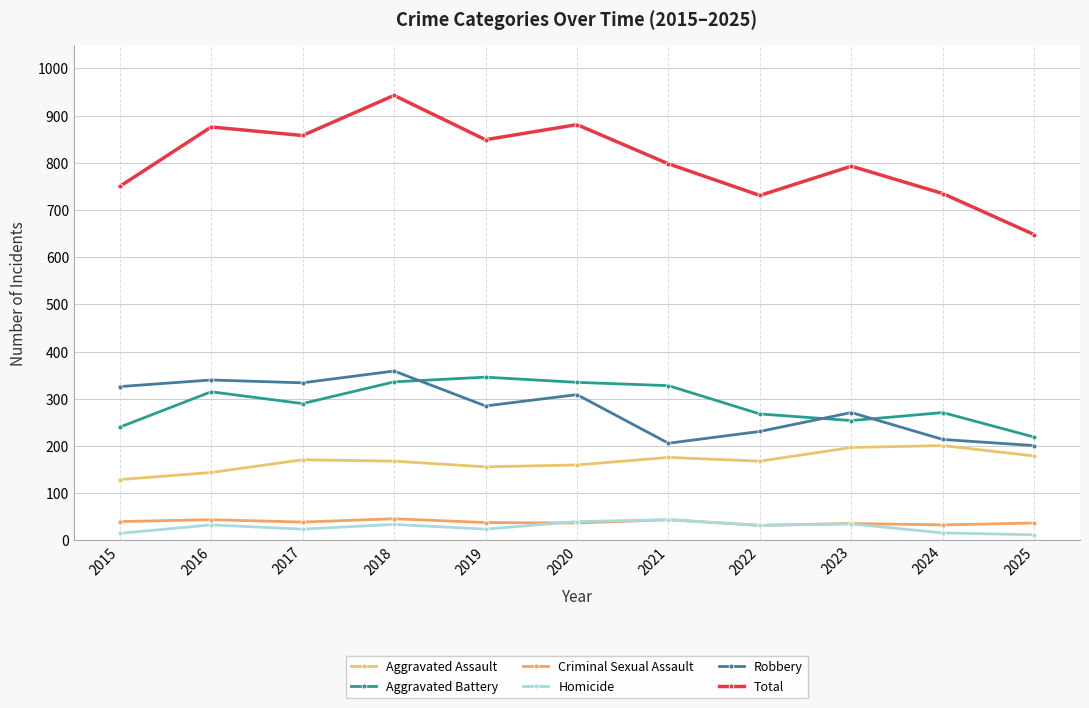

How many data points in Homicide are less than 32?

5